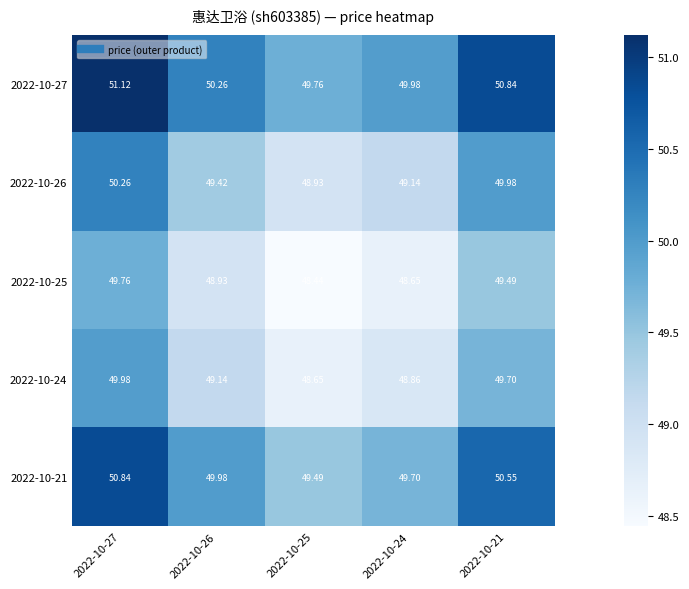

Is the value of 2022-10-21 at 2022-10-26 greater than the value of 2022-10-27 at 2022-10-21?

No